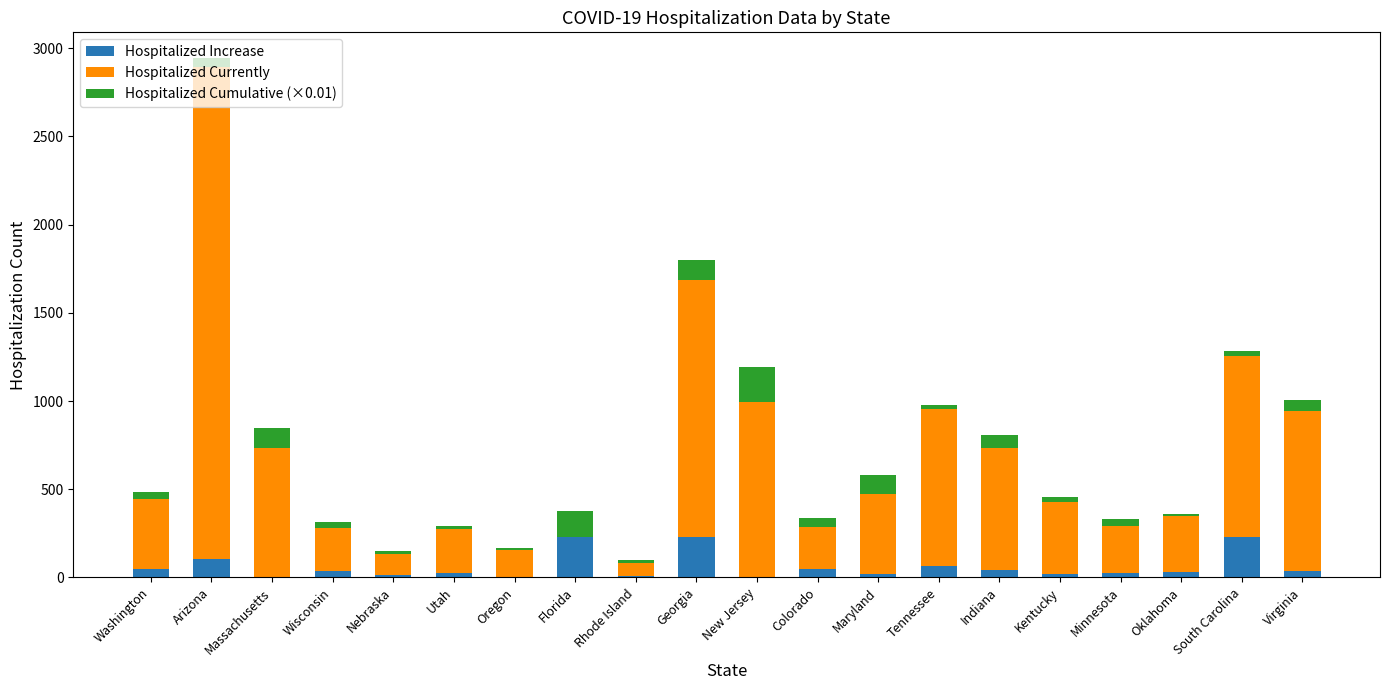

At which category is the sum across all series the highest?

Arizona